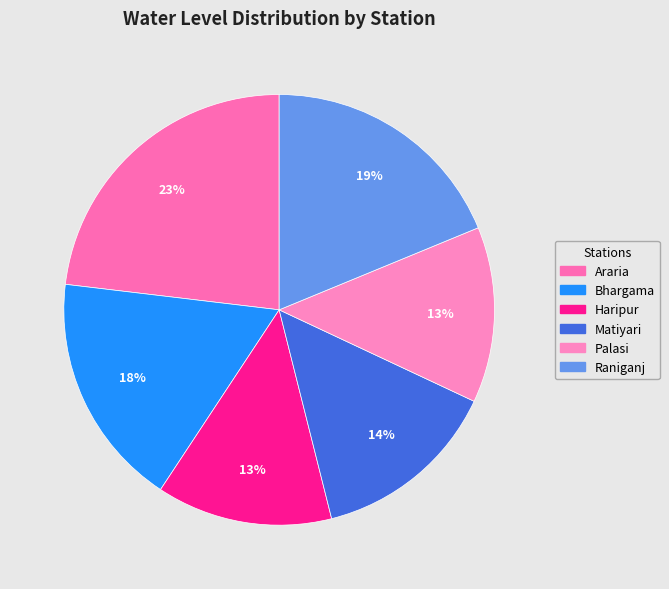

Does any single category account for the majority?

No